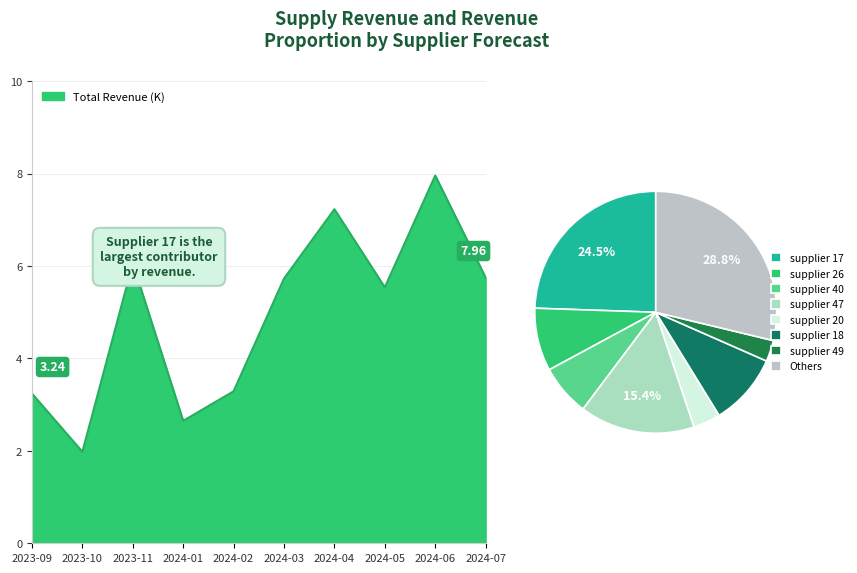

Reading right to left, extract all data points from this chart.

5.8	8.0	5.5	7.2	5.7	3.3	2.6	6.1	2.0	3.2